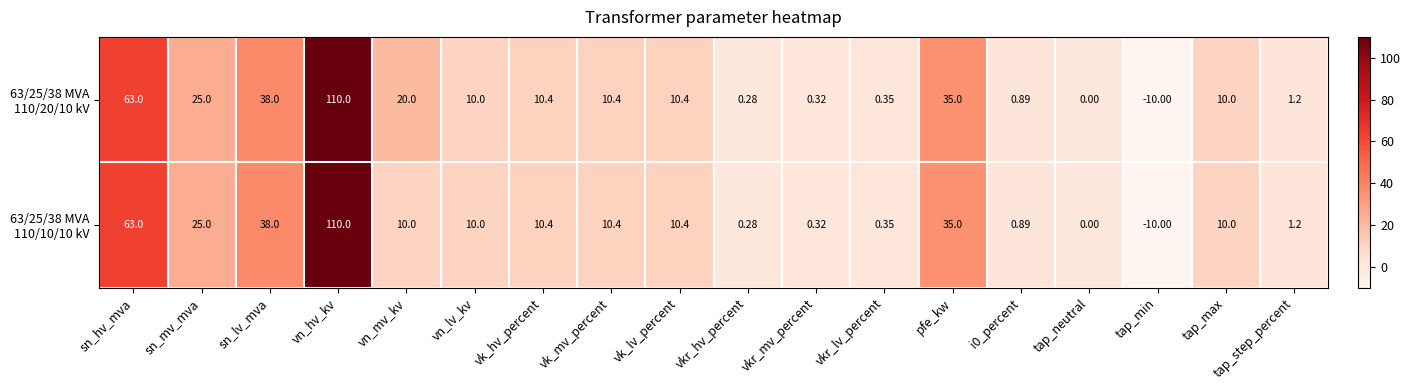

At which category is the sum across all series the highest?

vn_hv_kv